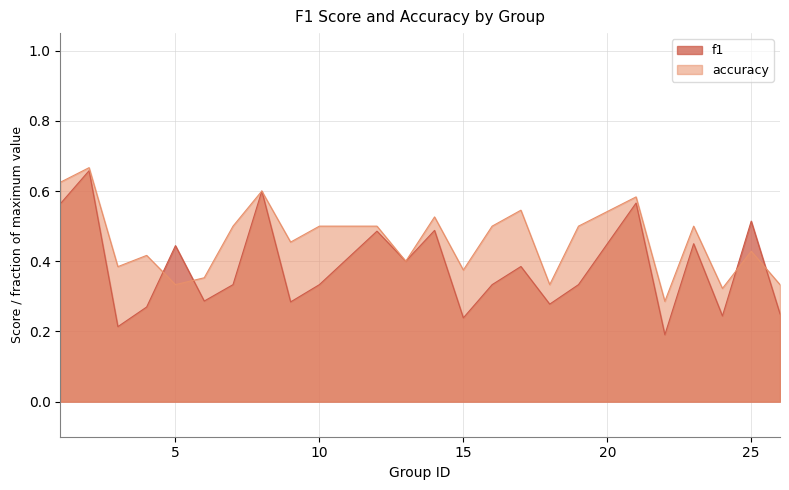

After their last crossing, which series has the higher values: f1 or accuracy?

accuracy